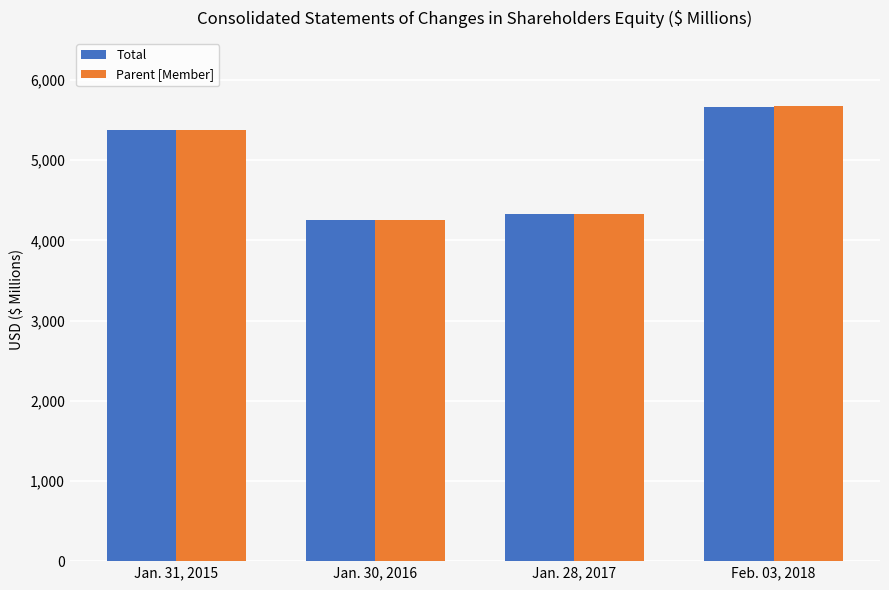

Reading left to right, what are all the values shown in this chart?

Total: Jan. 31, 2015=5378	Jan. 30, 2016=4253	Jan. 28, 2017=4322	Feb. 03, 2018=5661
Parent [Member]: Jan. 31, 2015=5378	Jan. 30, 2016=4250	Jan. 28, 2017=4323	Feb. 03, 2018=5673